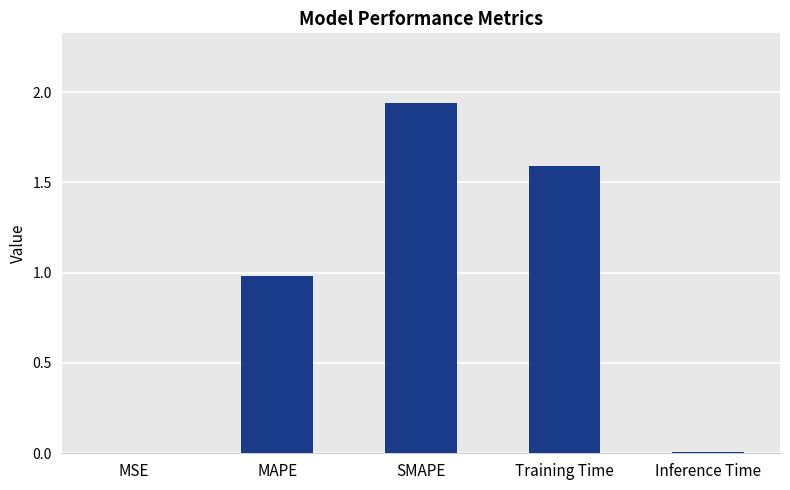

The chart shows a value of 1.6 at Training Time. True or false?

True